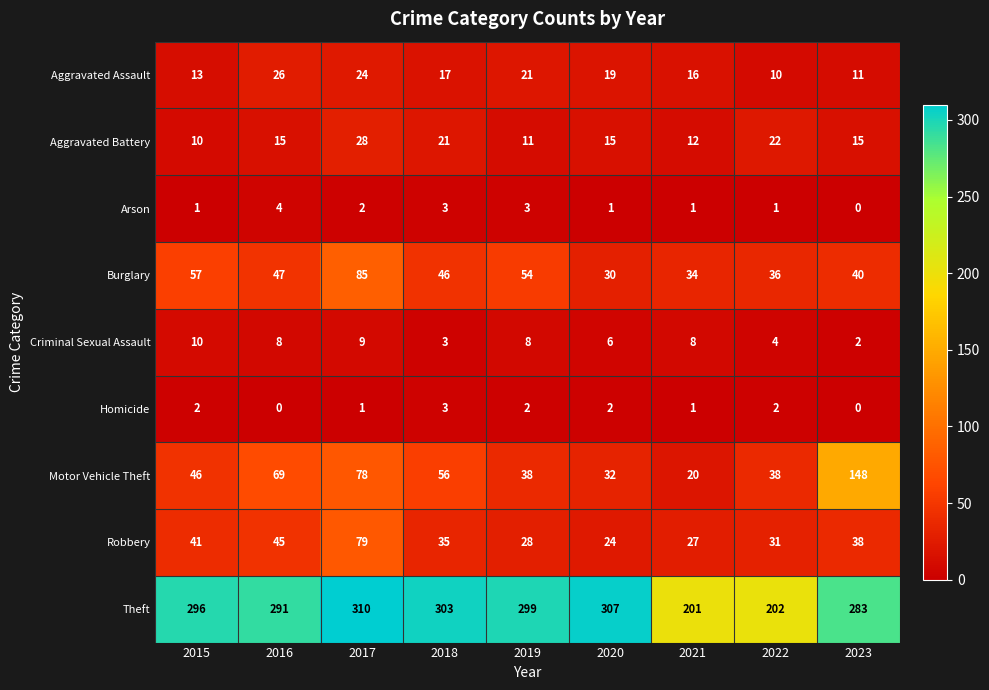

What is the approximate value of Robbery at 2015?

41